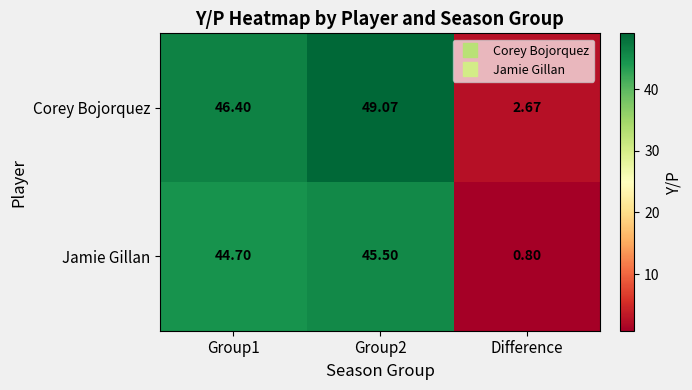

Count the number of categories in the chart.

3